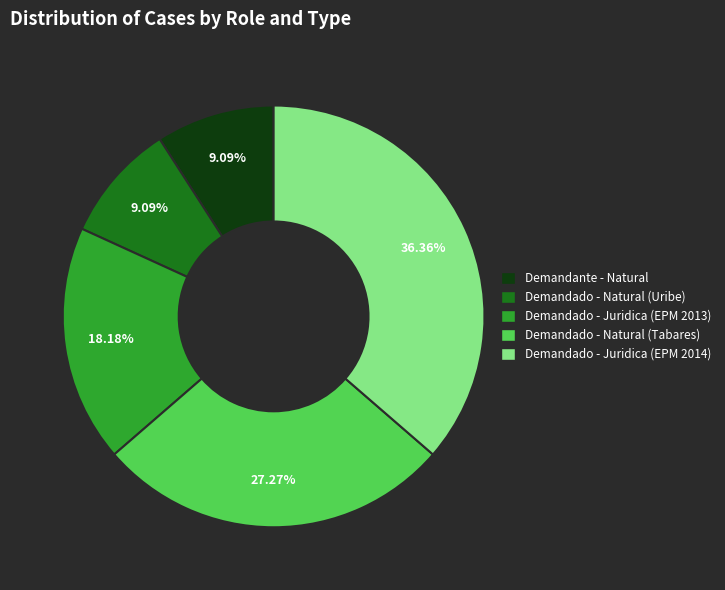

Does any single category account for the majority?

No